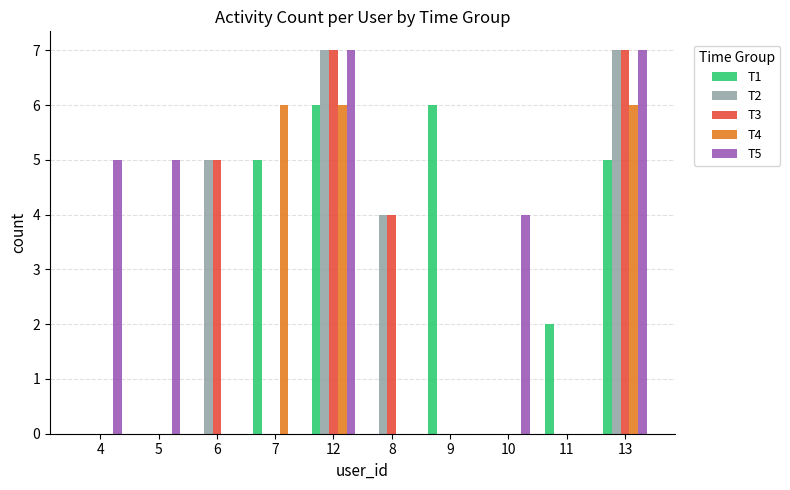

How many groups of bars are there?

10